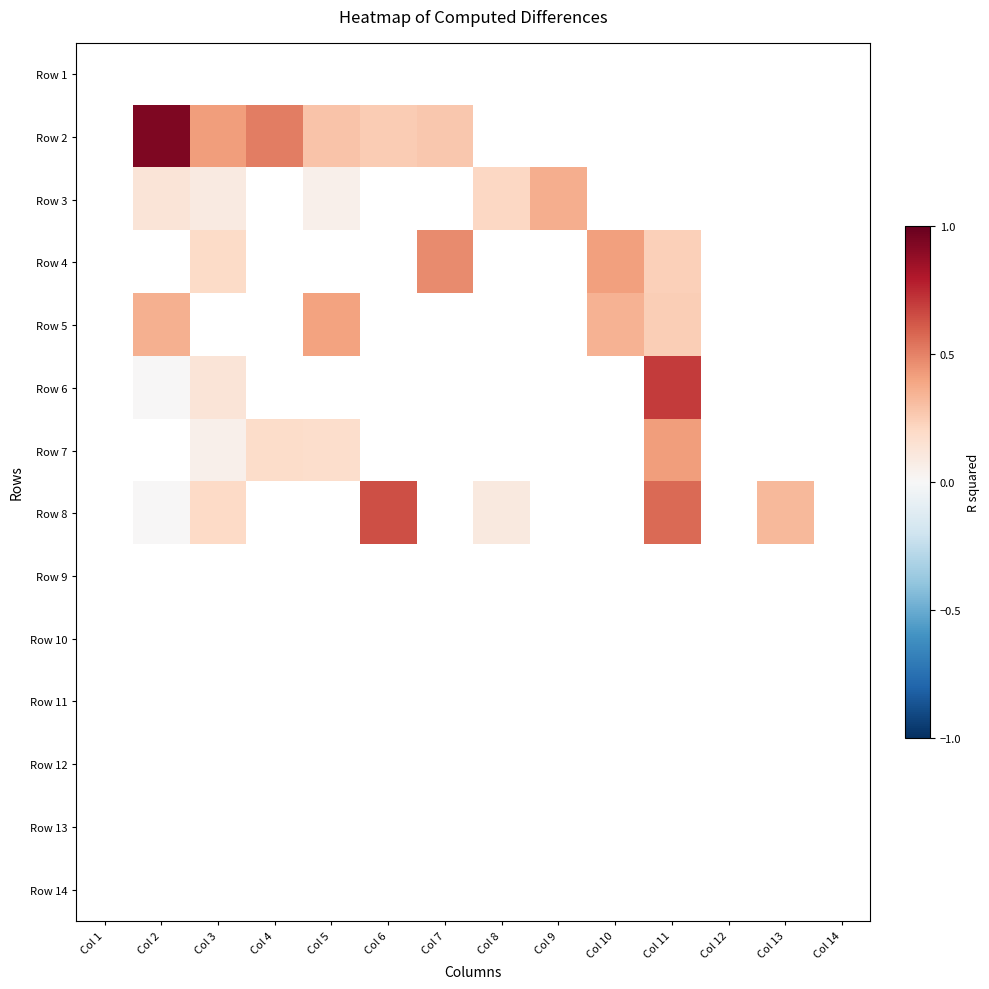

Between Col 5 and Col 2, which is larger?

Col 2